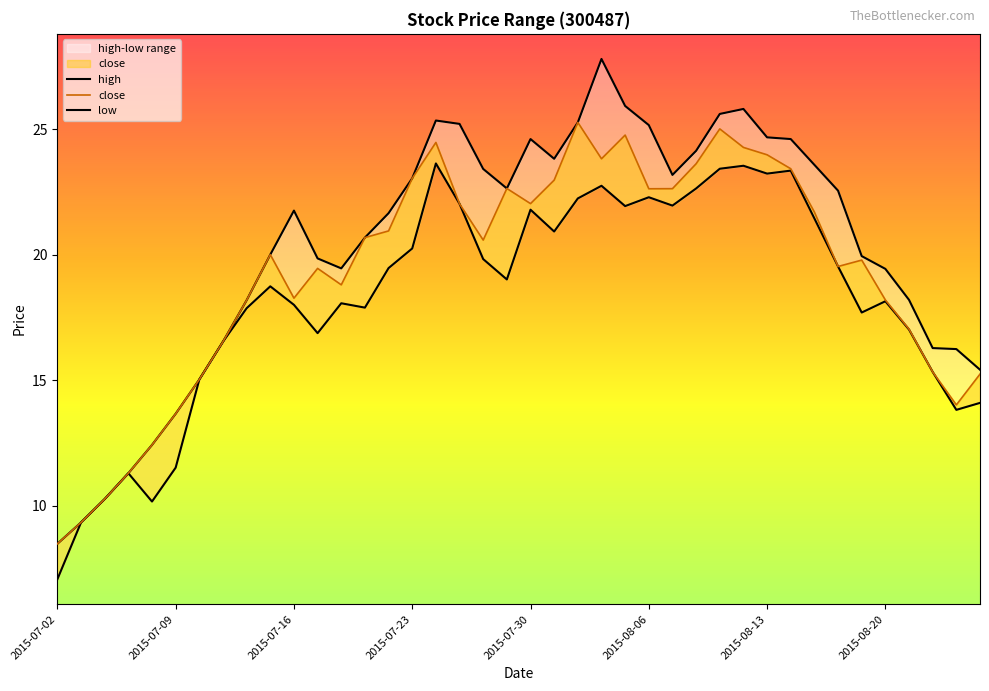

What is the difference between the second highest and second lowest values in the high series?

16.6